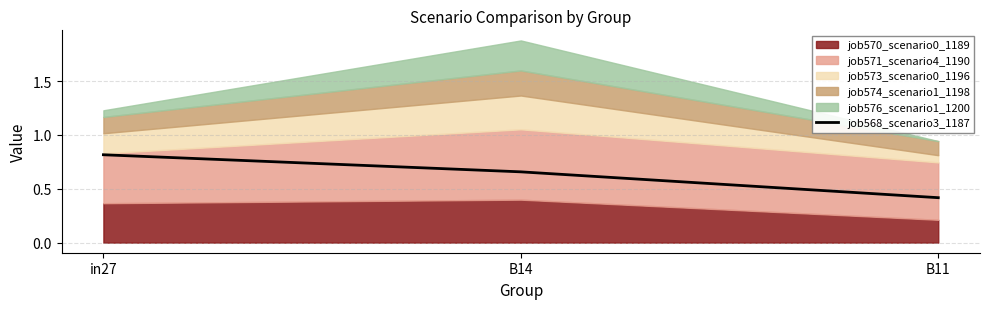

Does the chart display data point markers on the line(s)?

No